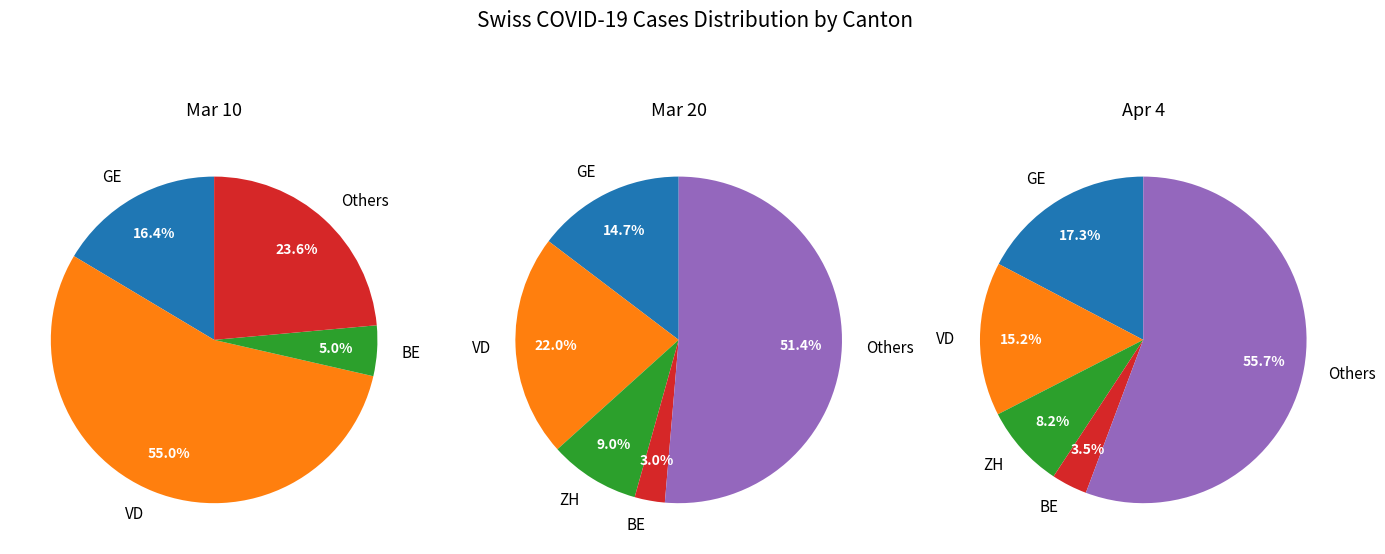

How much of the chart is everything except 7?

100.0%